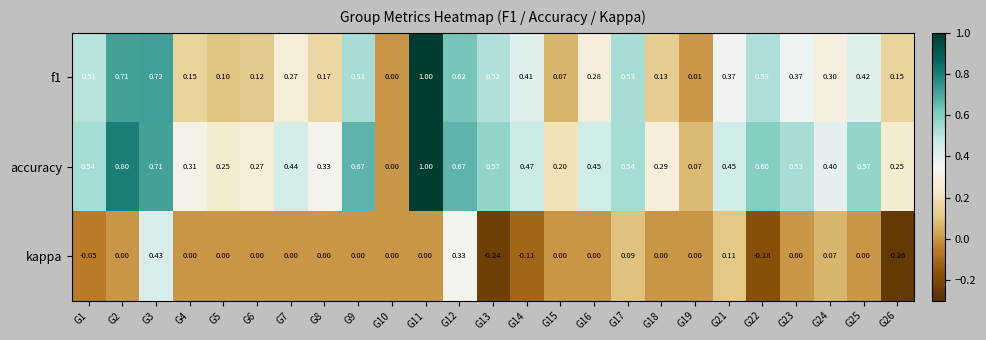

Which series has the largest total across all categories?

accuracy